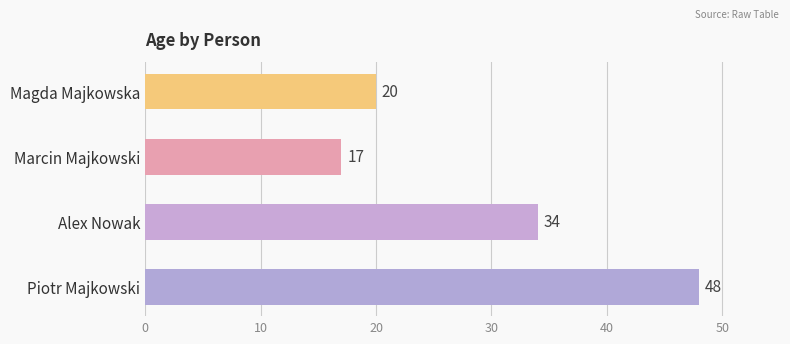

Rank the categories by value from highest to lowest.

Piotr Majkowski, Alex Nowak, Magda Majkowska, Marcin Majkowski